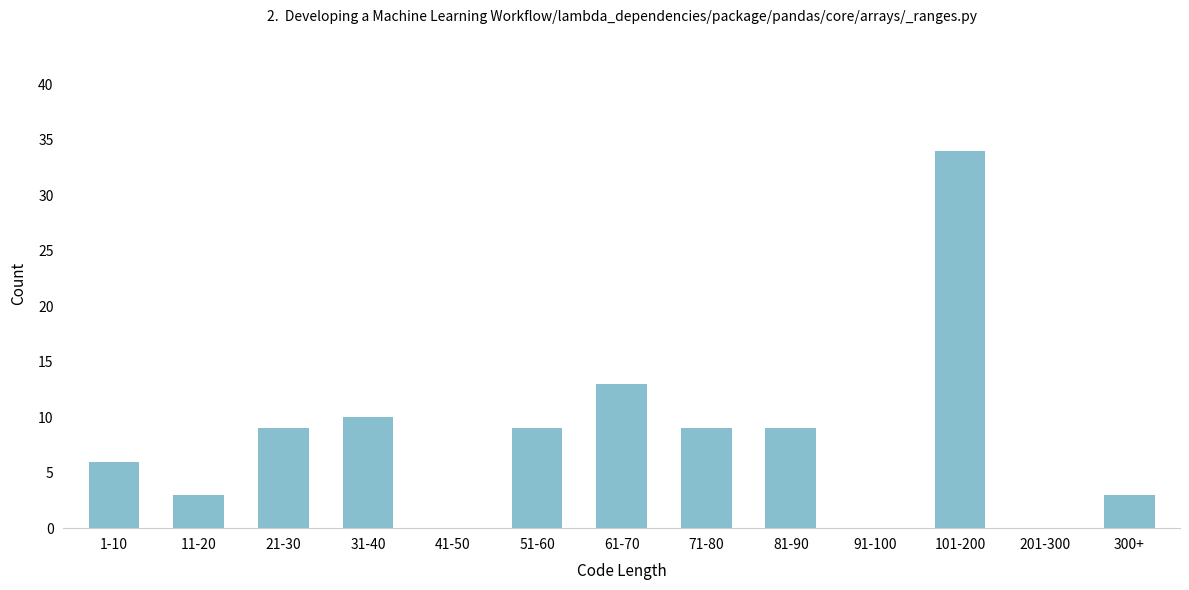

Reading left to right, what are all the values shown in this chart?

1-10=6	11-20=3	21-30=9	31-40=10	41-50=0	51-60=9	61-70=13	71-80=9	81-90=9	91-100=0	101-200=34	201-300=0	300+=3